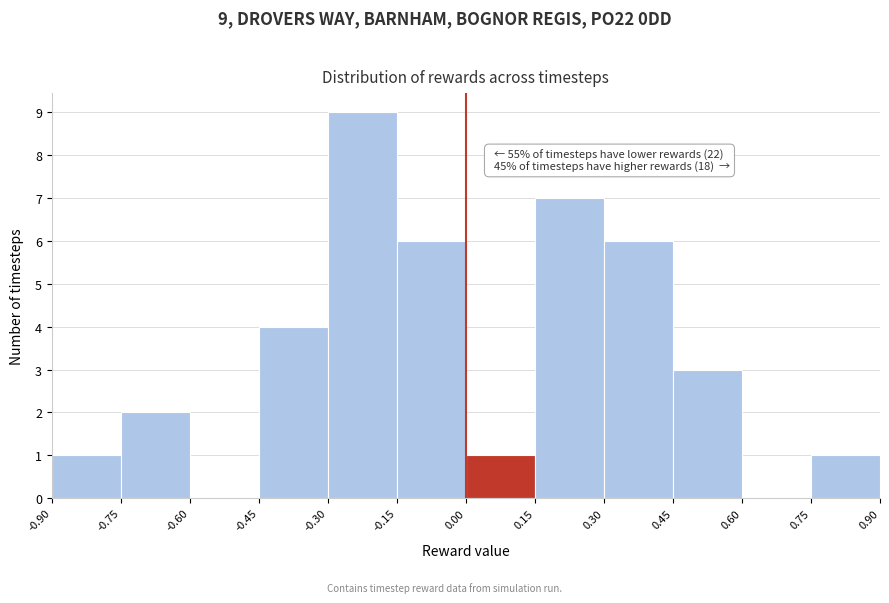

Over which range of the x-axis is the bar tallest?

-0.30 to -0.15